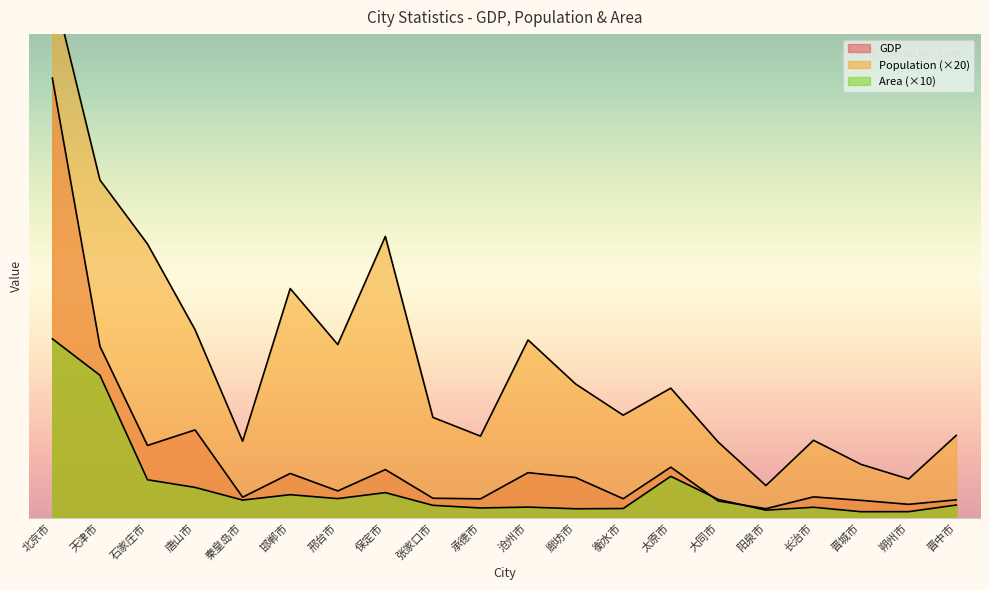

Where does the Area series first go above 1450?

北京市